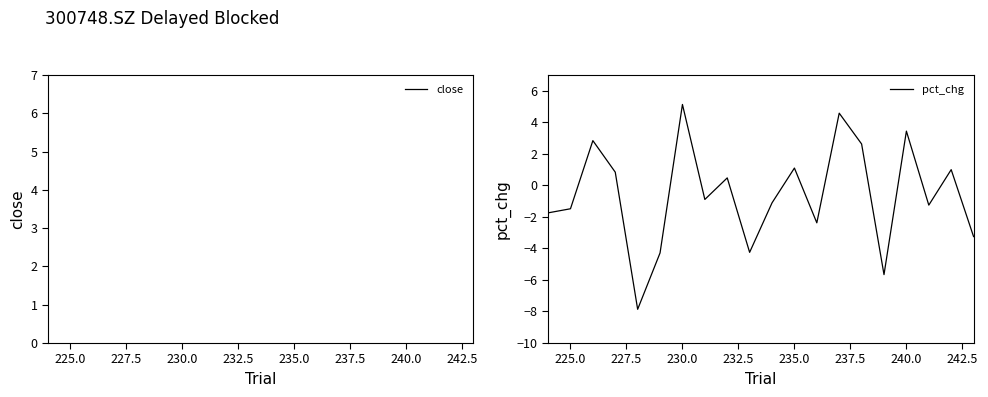

How many interior local peaks does the pct_chg series have?

7